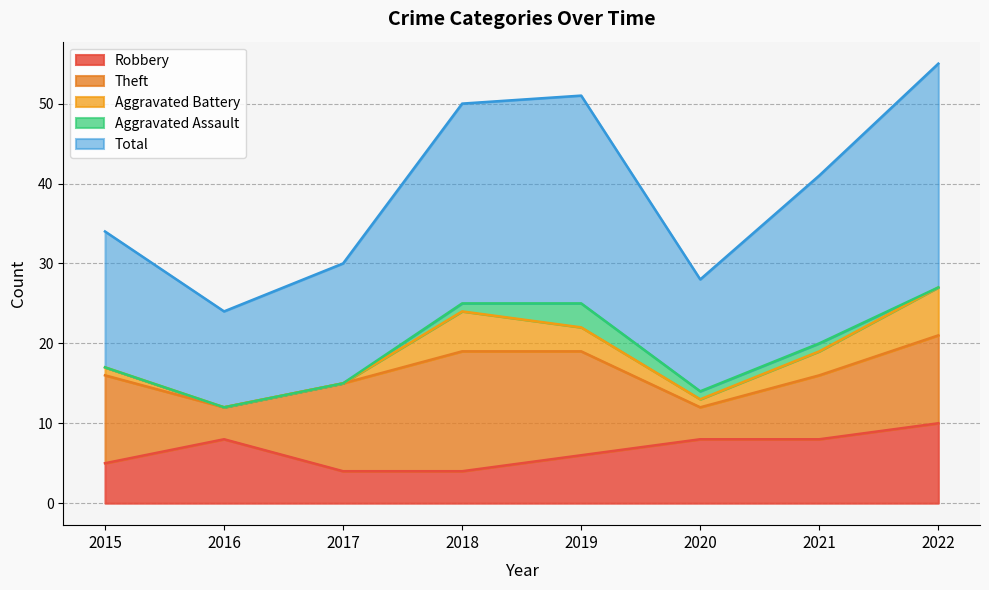

What is the sum of all Aggravated Battery values?

19